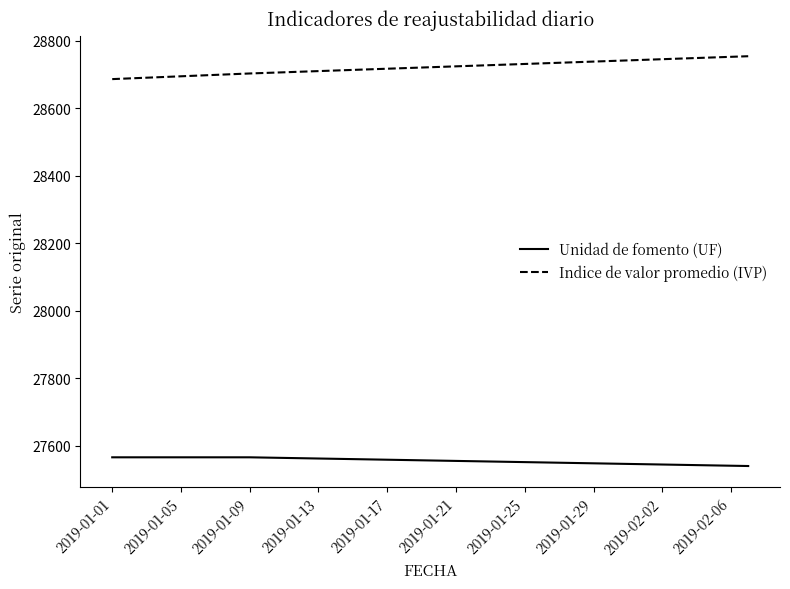

Rank the series by their average value, from highest to lowest.

Indice de valor promedio (IVP), Unidad de fomento (UF)